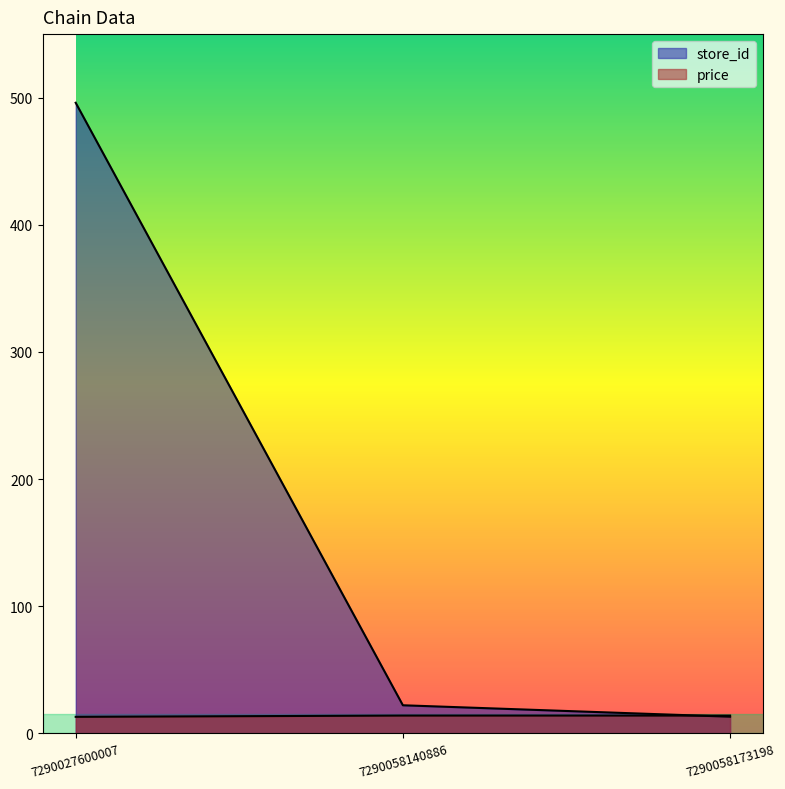

What is the greatest value displayed?

496.0